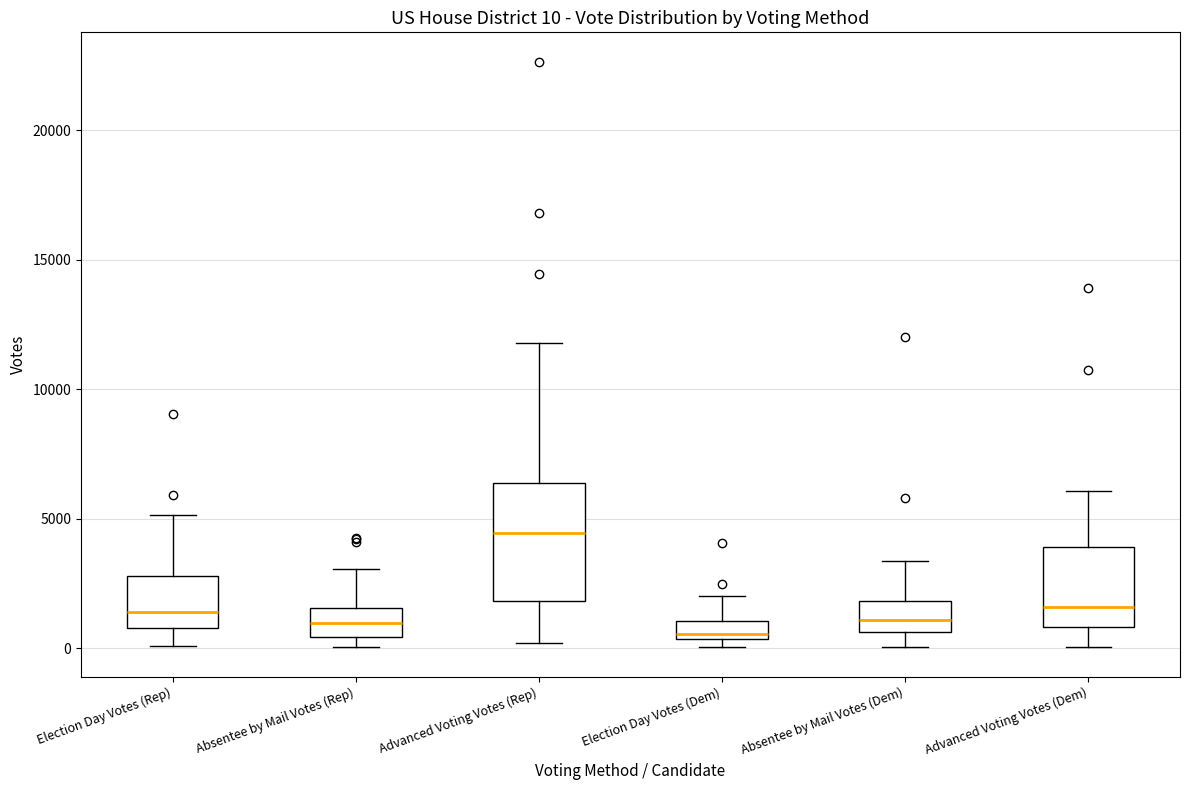

Which box is the tallest, from its lower edge to its upper edge?

Advanced Voting Votes (Rep)